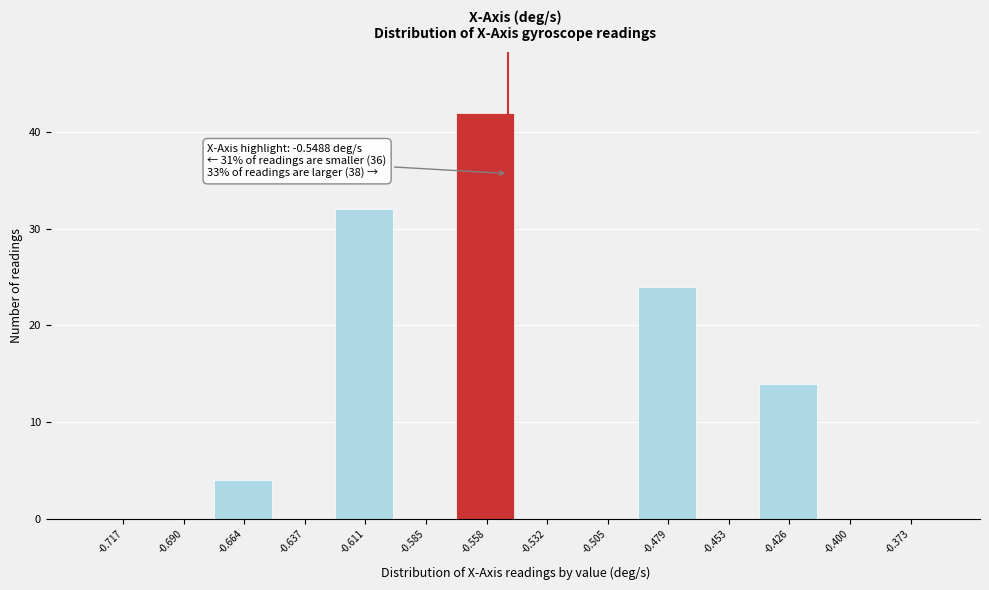

Over which range of the x-axis is the bar tallest?

-0.570 to -0.545